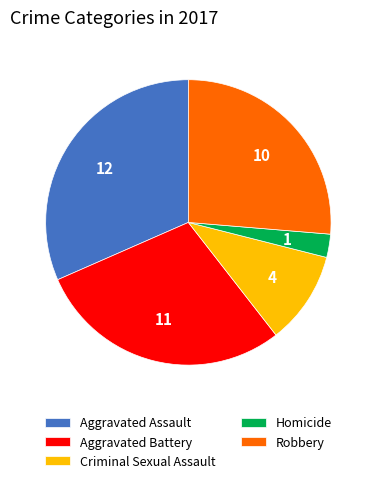

Which slice is the smallest?

Homicide